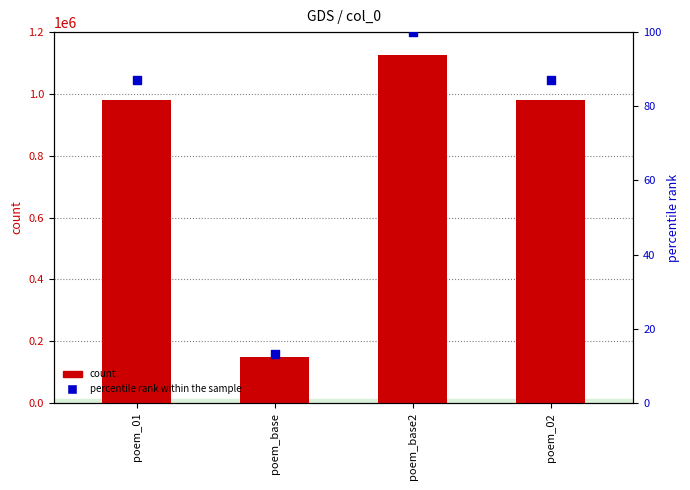

Which series reaches the maximum Y coordinate?

count